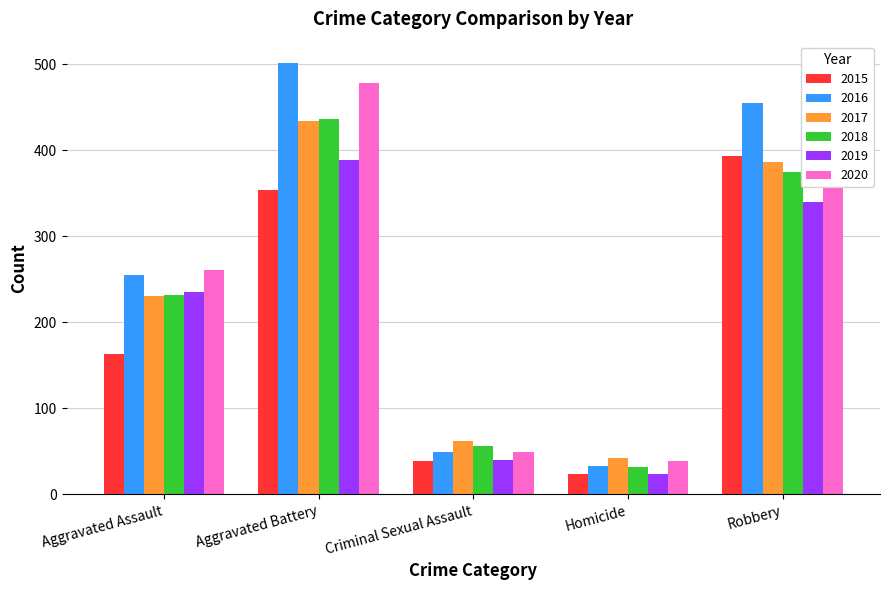

At which category is the sum across all series the highest?

Aggravated Battery